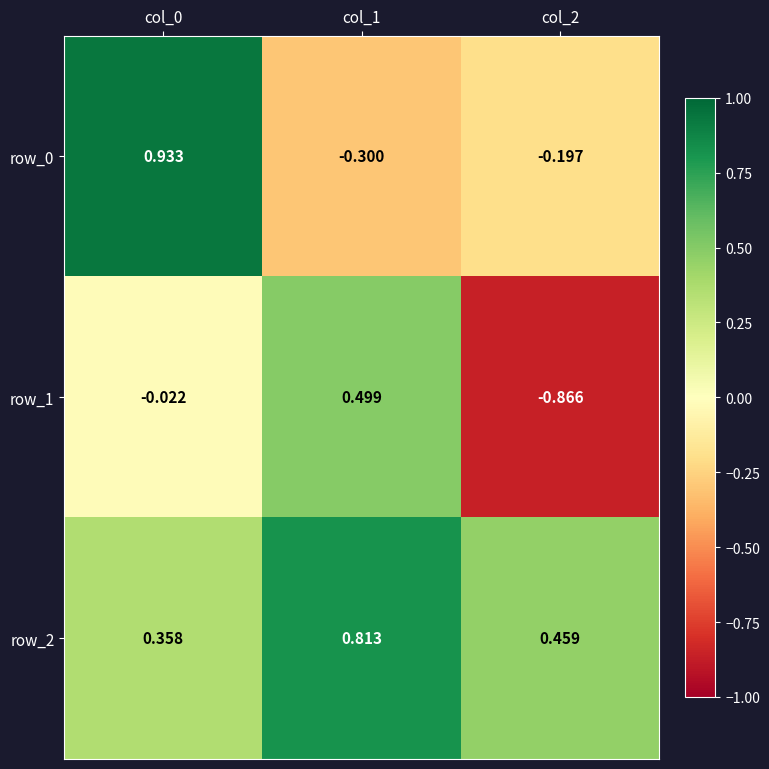

Is the value of row_0 at col_2 greater than the value of row_1 at col_0?

No